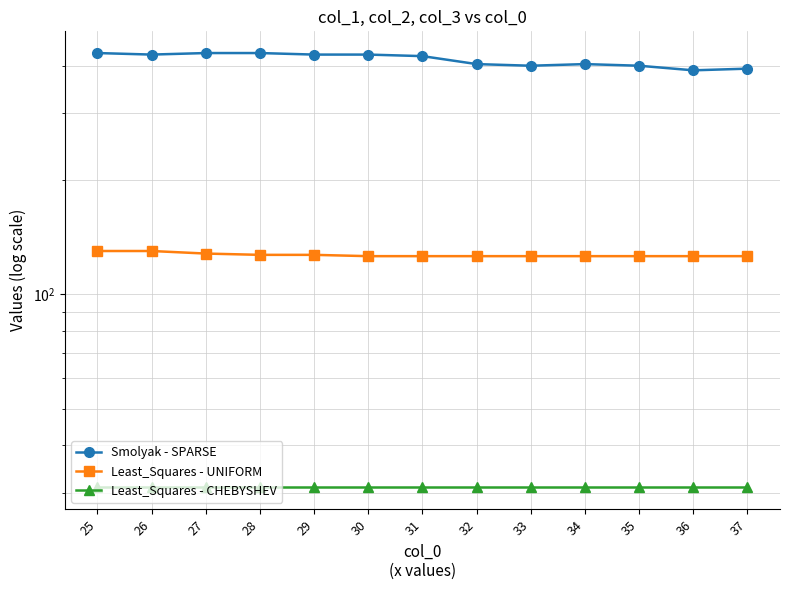

True or false: Least_Squares - UNIFORM and Smolyak - SPARSE intersect in this chart.

False